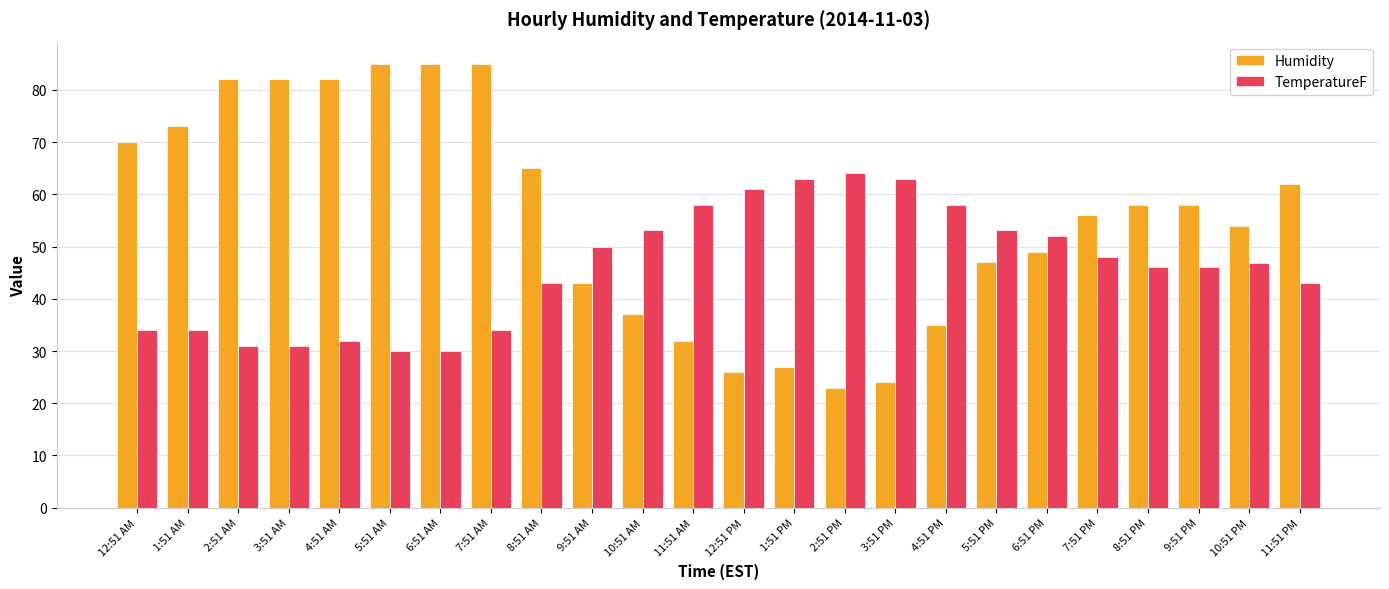

How many groups of bars are there?

24